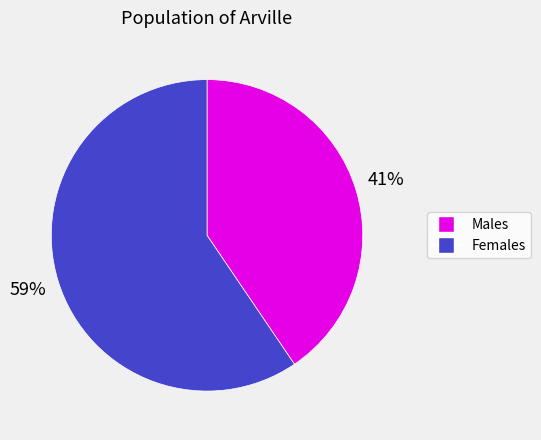

To the nearest percent, what is the average slice percentage?

50%